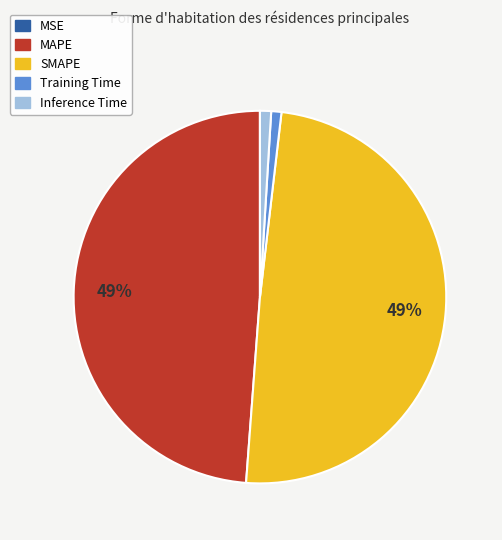

Do Training Time and Inference Time together represent more than half of the pie?

No